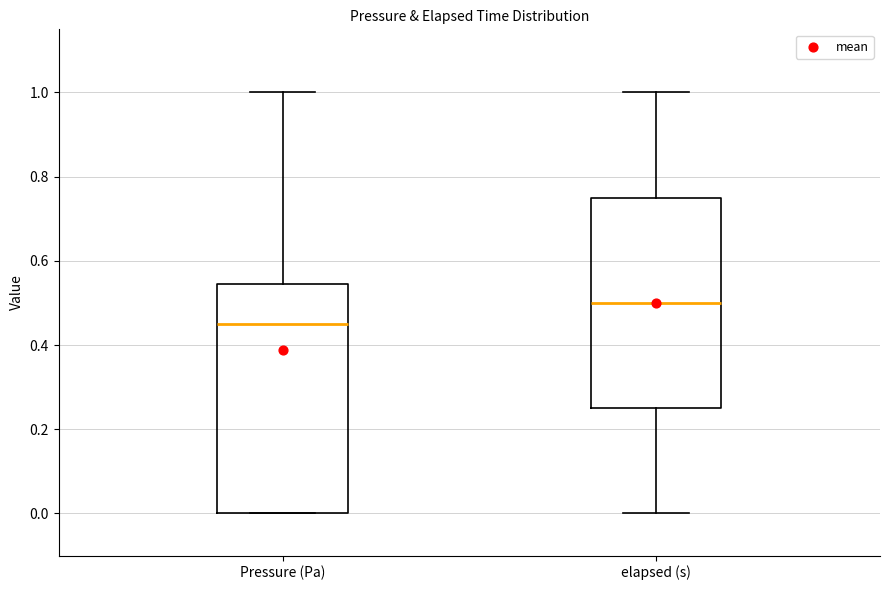

Where does the upper whisker of the box for Pressure (Pa) end on the y-axis? The values are not printed on the chart, so give them approximately, as read against the axis.

1.00